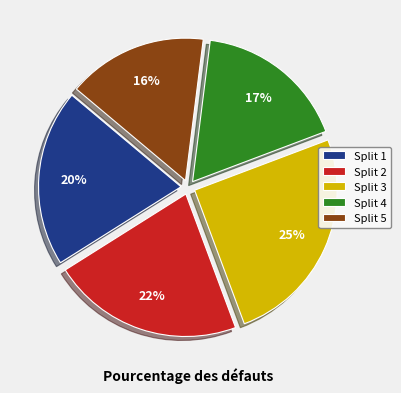

To the nearest percent, what is the difference between the largest and smallest slice percentages?

9%